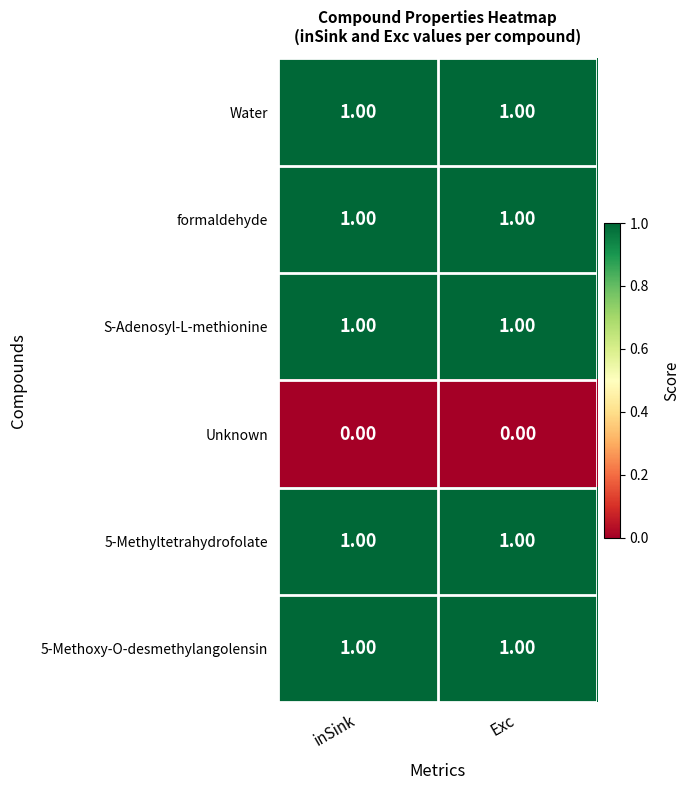

What is the total value across all series at Exc?

5